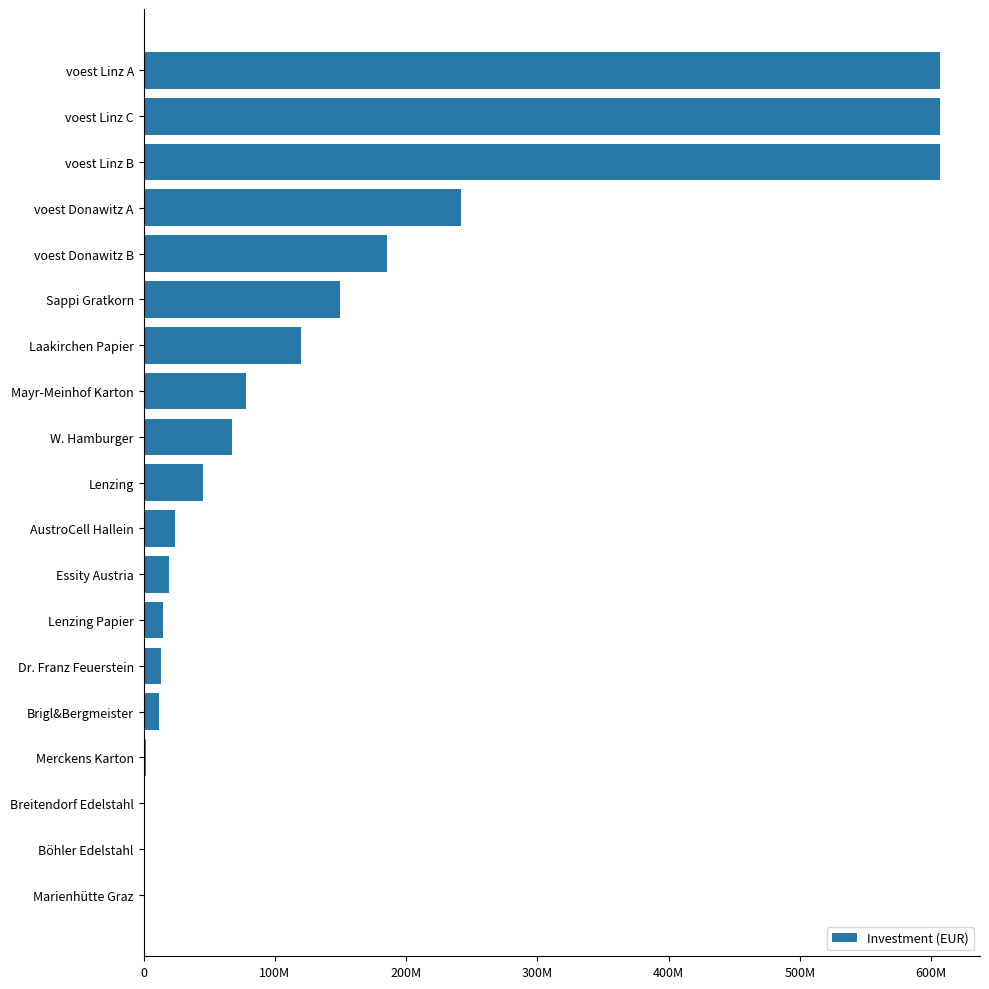

Are the bars horizontal?

Yes